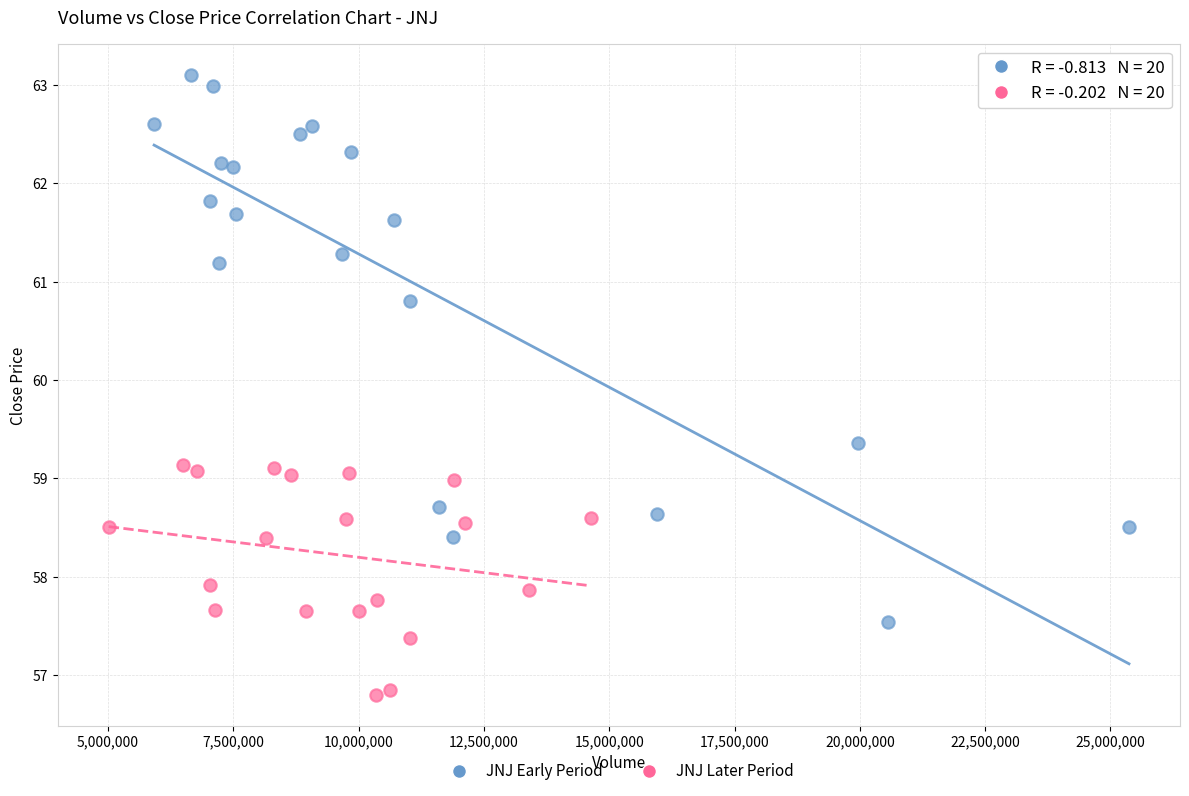

Which series contains the highest Y value?

JNJ Early Period